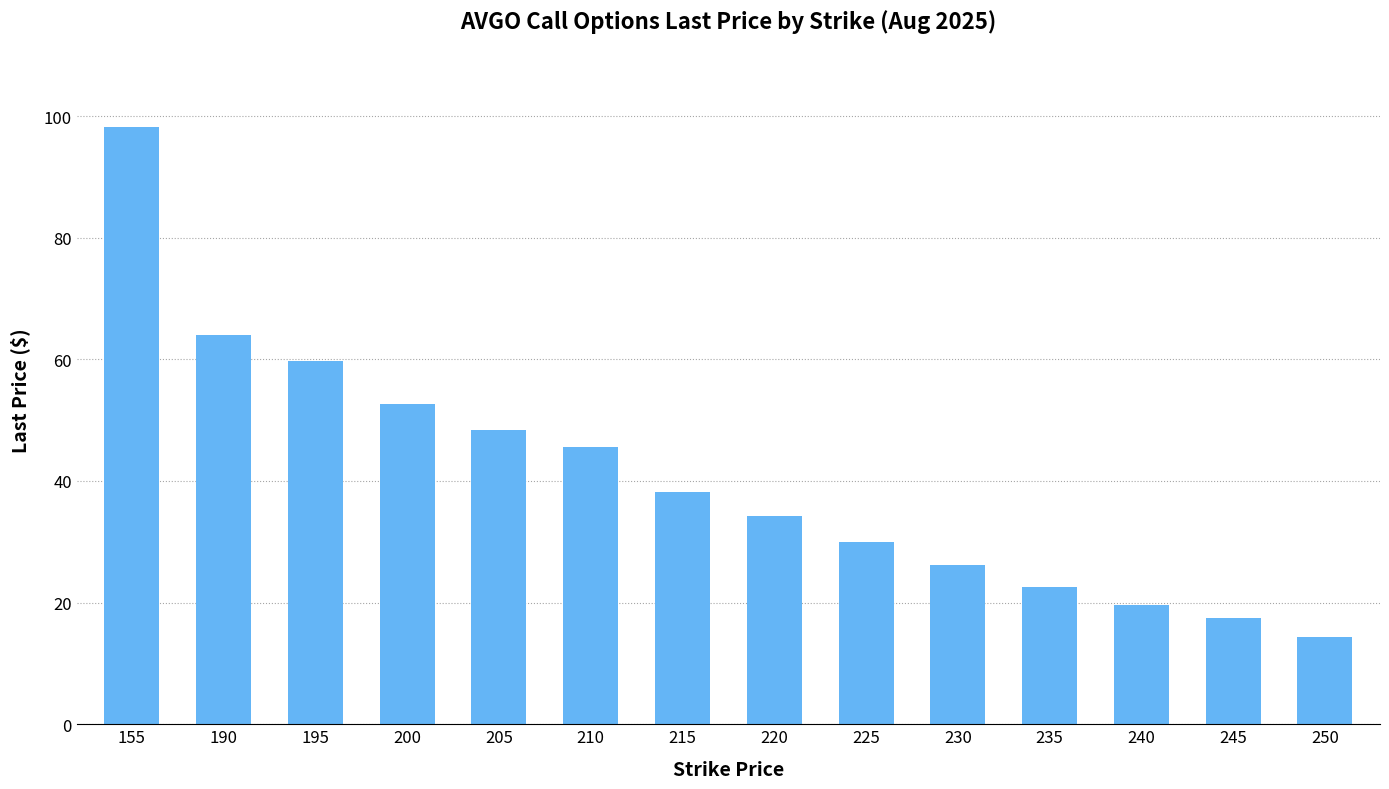

Between 205 and 240, which is larger?

205